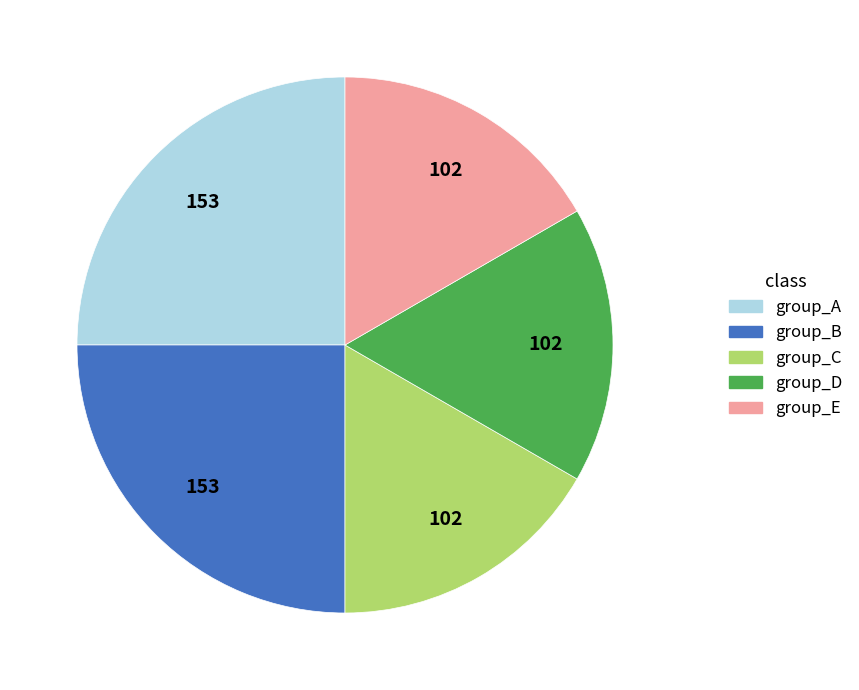

Does any single category account for the majority?

No